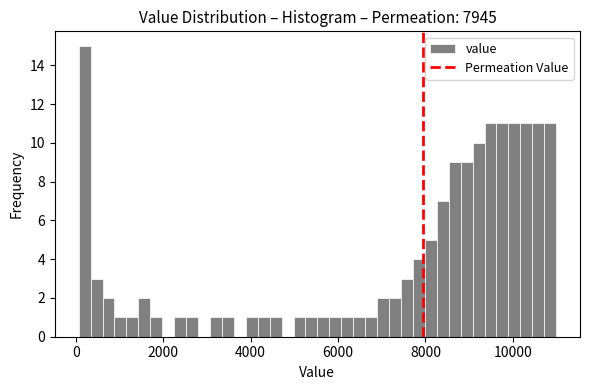

Read against the x-axis, roughly where is the centre of the tallest bar?

200